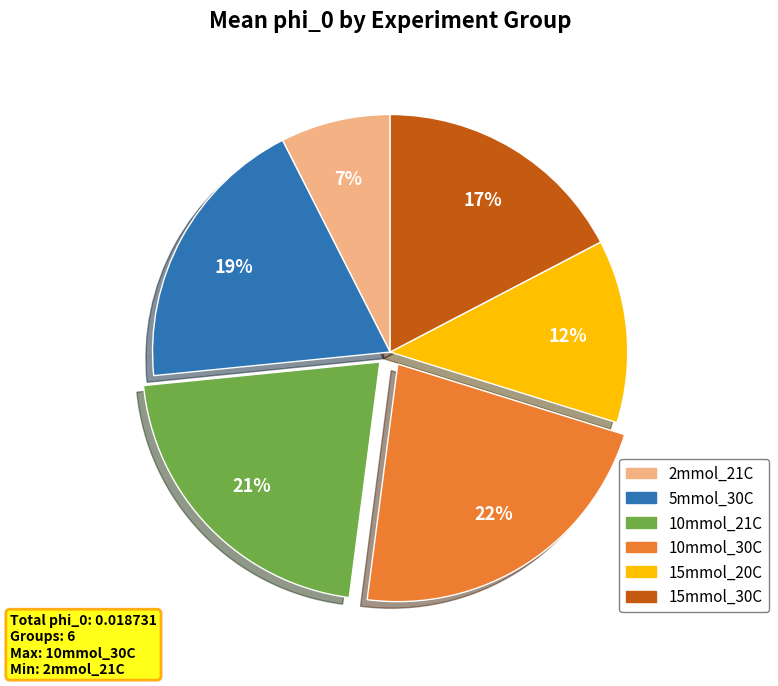

Does any single category account for the majority?

No